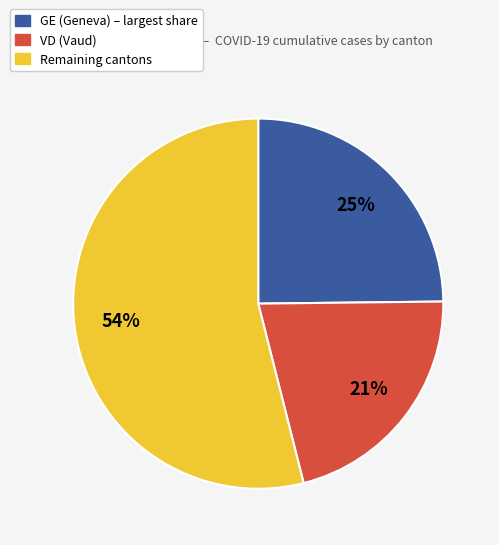

To the nearest percent, what is the average slice percentage?

33%